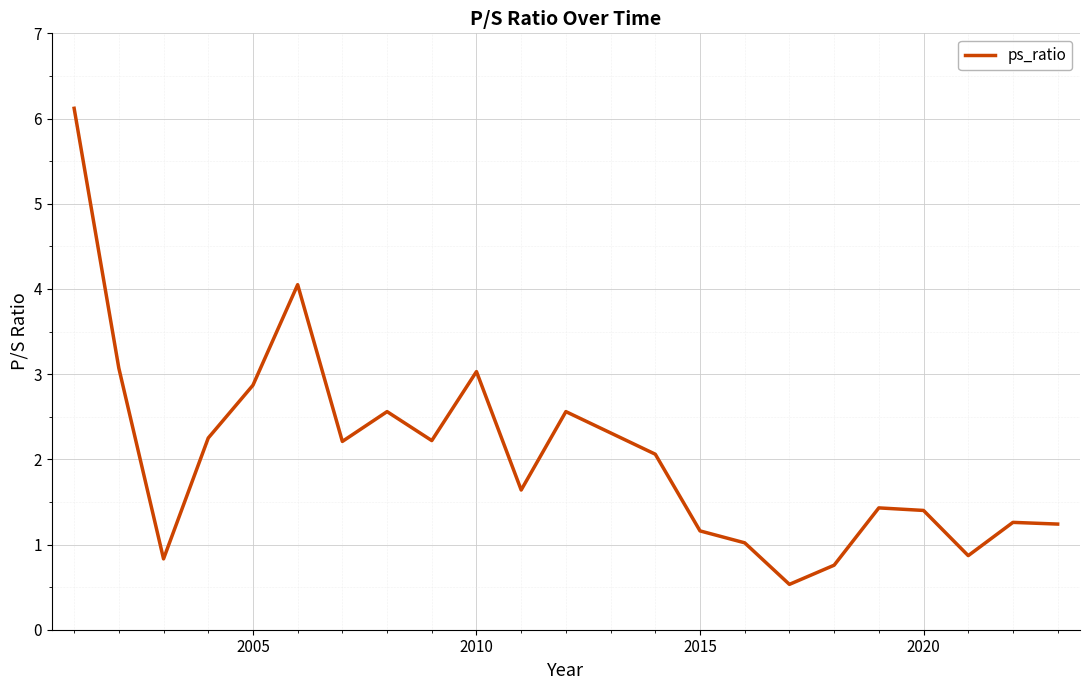

What is the difference between the maximum and minimum values?

5.6